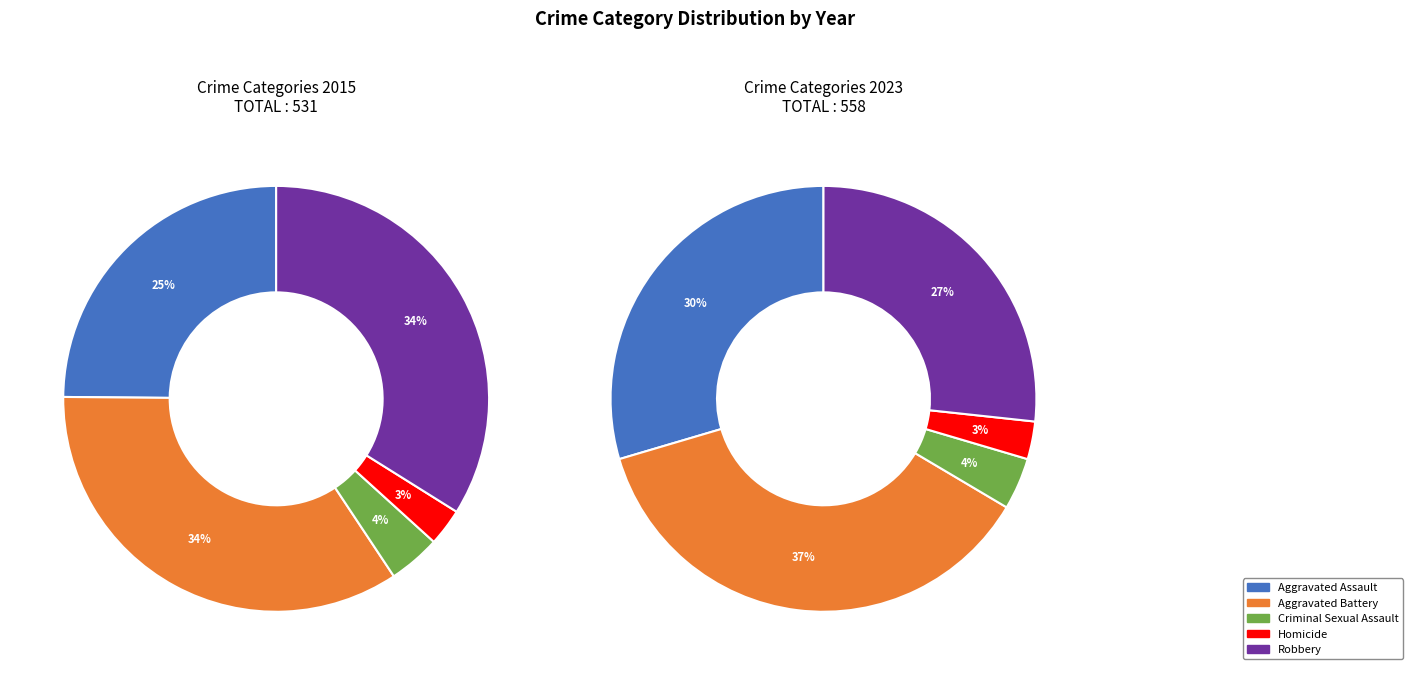

What is the ratio of the value at Aggravated Assault to the value at Homicide?

10.3